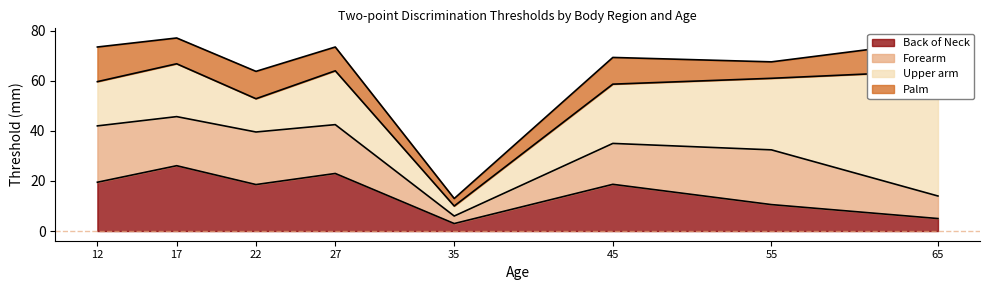

At which label does Back of Neck reach its minimum?

35